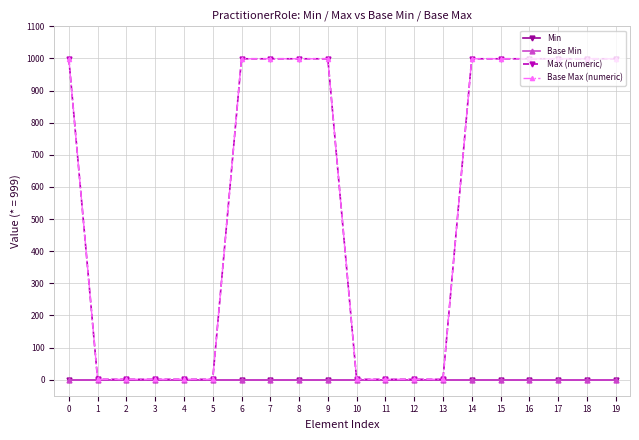

At 16, list the series in order from smallest to largest.

Min, Base Min, Max (numeric), Base Max (numeric)